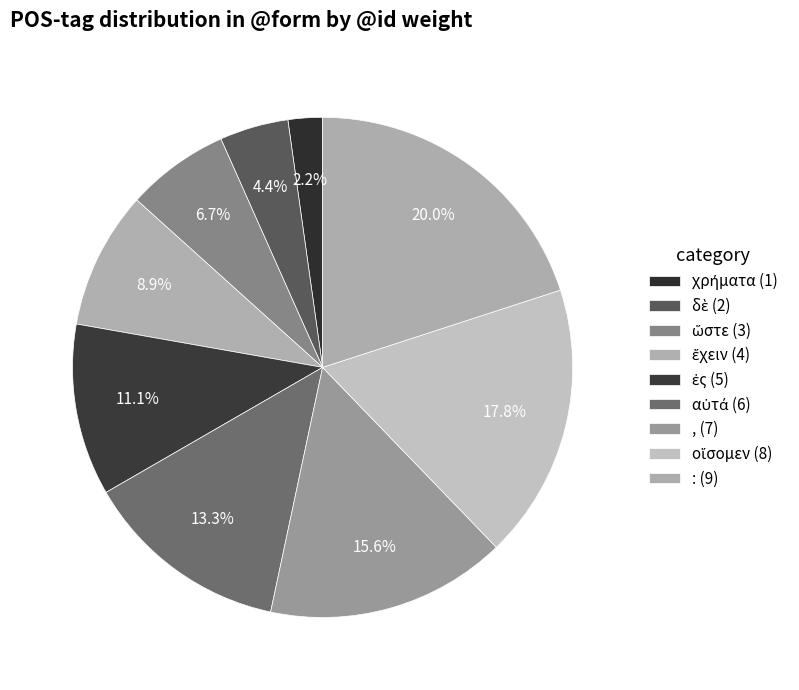

Count the number of slices in the pie.

9